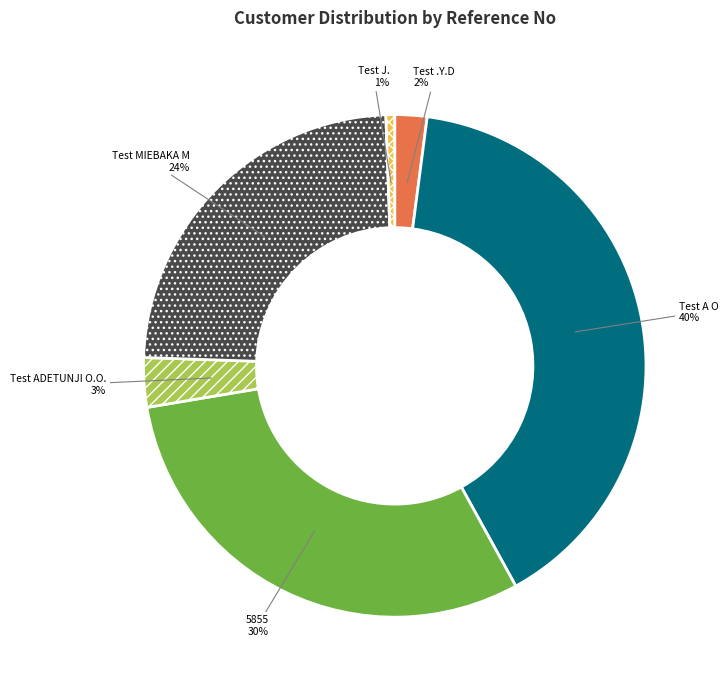

Which category has the smallest portion of the pie?

Test J.